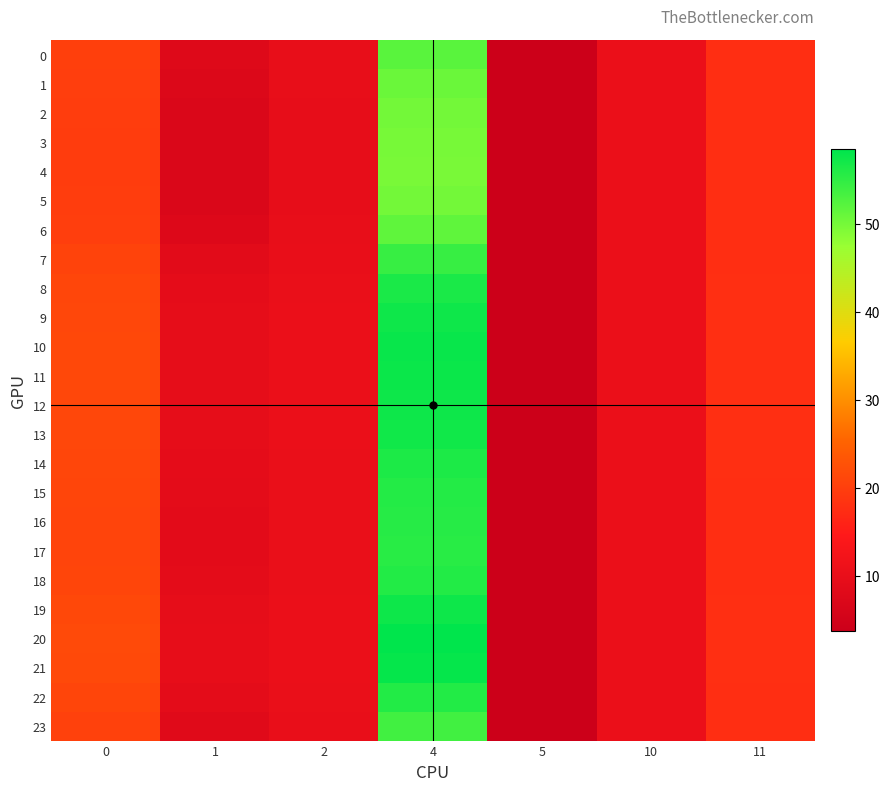

At how many categories does at least one series exceed 26?

1